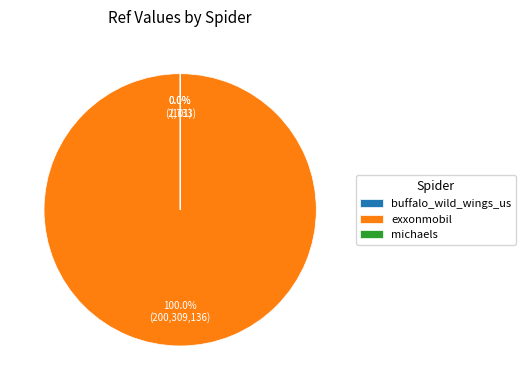

Is there a majority slice in this chart?

Yes